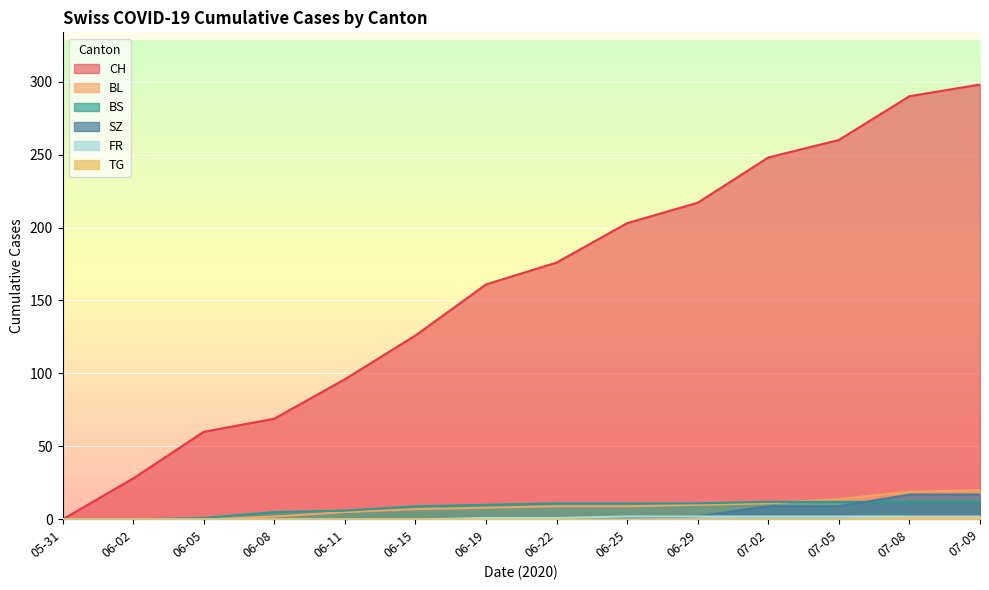

What is the maximum value for SZ?

17